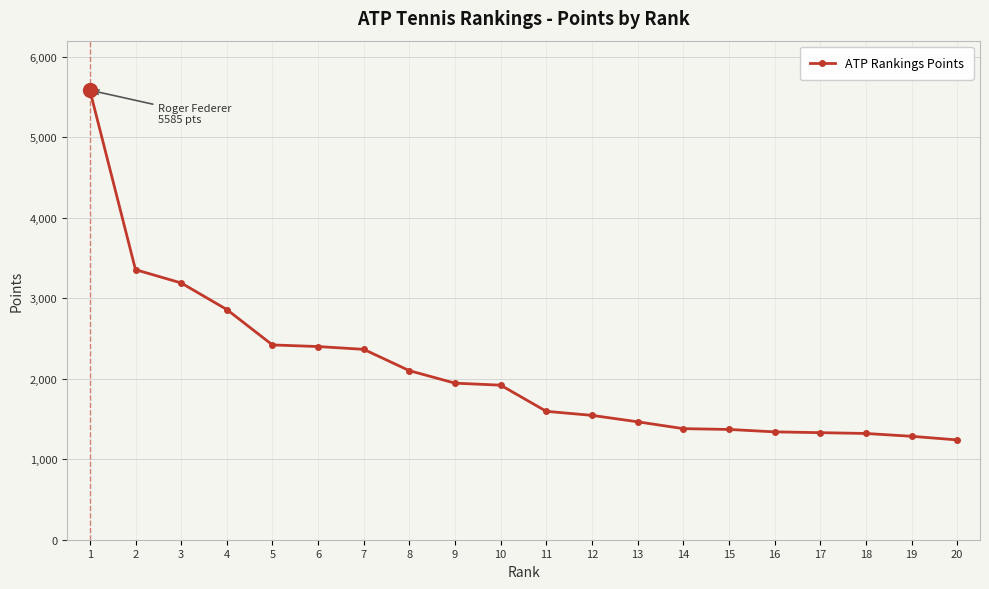

Which has a higher value, 18 or 9?

9